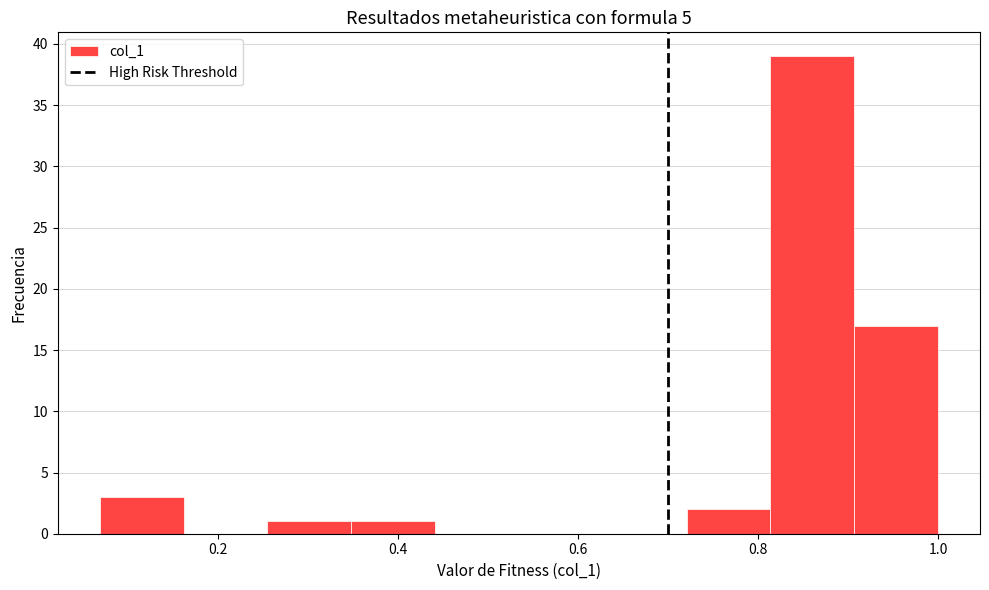

Reading left to right, list every bar in this chart as the range it spans on the x-axis followed by its height. Neither the bar edges nor the heights are printed on the chart, so give them approximately, as read against the axes.

0.06 to 0.16: 3
0.16 to 0.26: 0
0.26 to 0.34: 1
0.34 to 0.44: 1
0.44 to 0.54: 0
0.54 to 0.62: 0
0.62 to 0.72: 0
0.72 to 0.82: 2
0.82 to 0.90: 39
0.90 to 1.00: 17